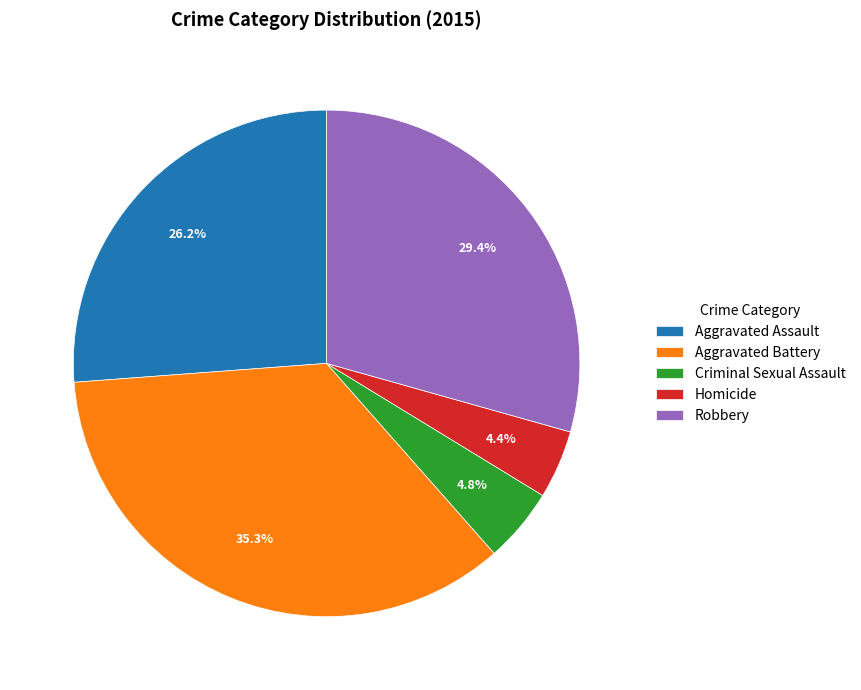

Is the sum of Aggravated Assault and Criminal Sexual Assault greater than half?

No